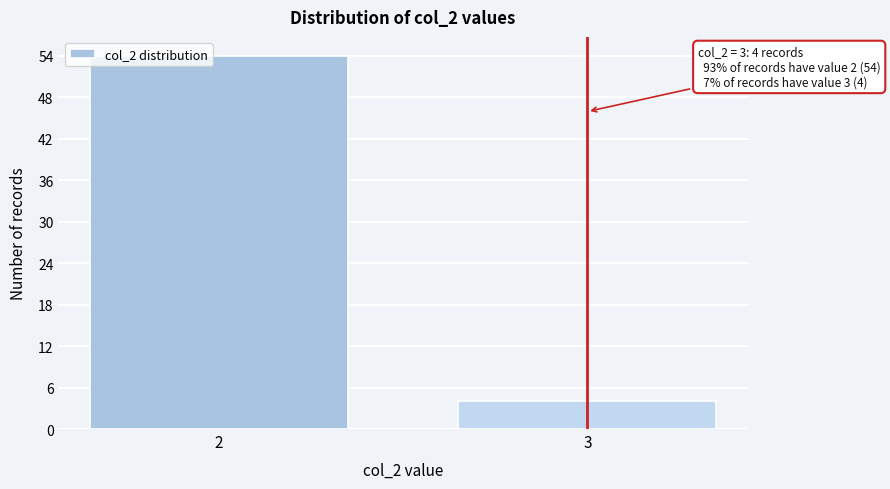

Reading left to right, list all the values displayed in this chart.

2=54	3=4